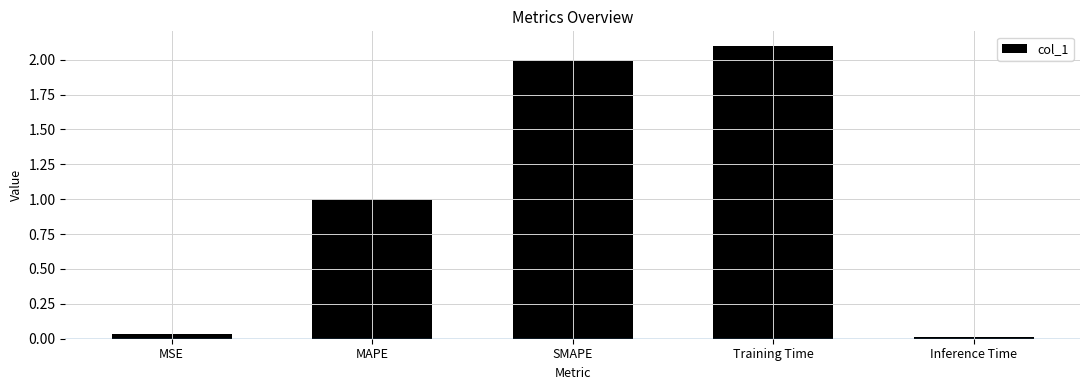

Rank the categories by value from highest to lowest.

Training Time, SMAPE, MAPE, MSE, Inference Time